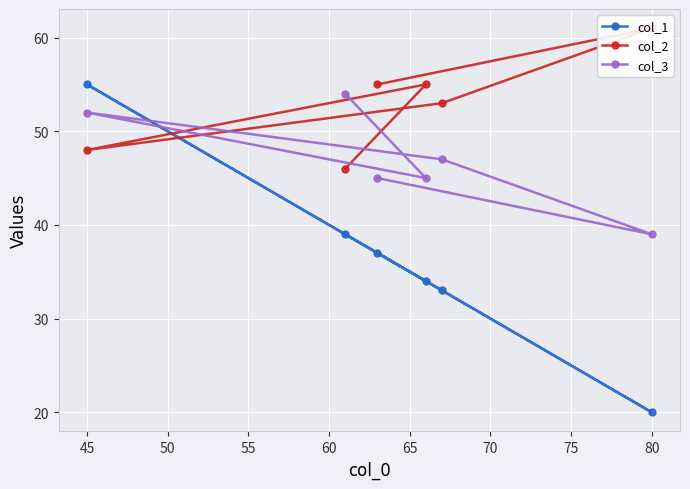

List the series in order of their peak value, lowest first.

col_3, col_1, col_2